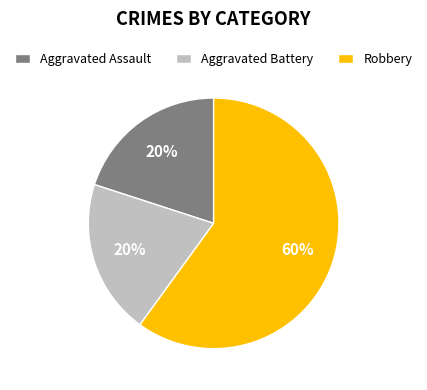

Combined, do Robbery and Aggravated Battery account for over 50%?

Yes